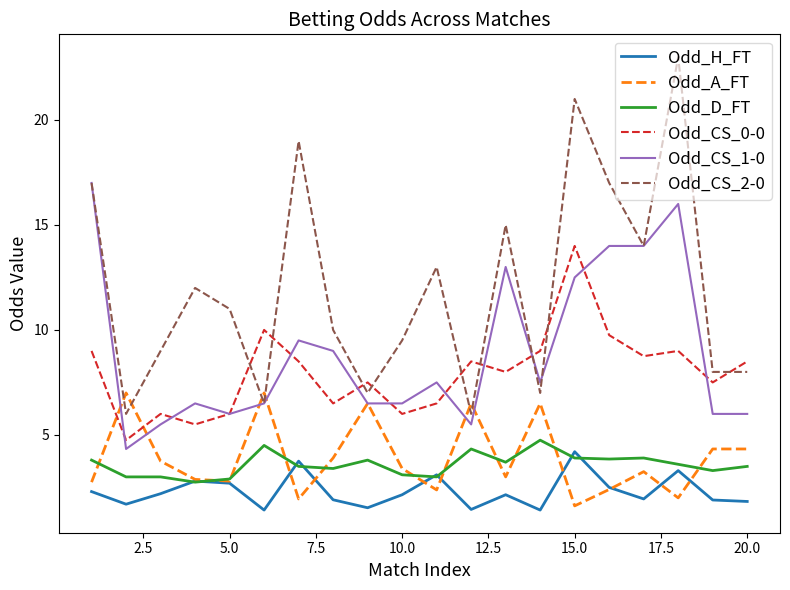

What is the smallest value displayed?

1.4